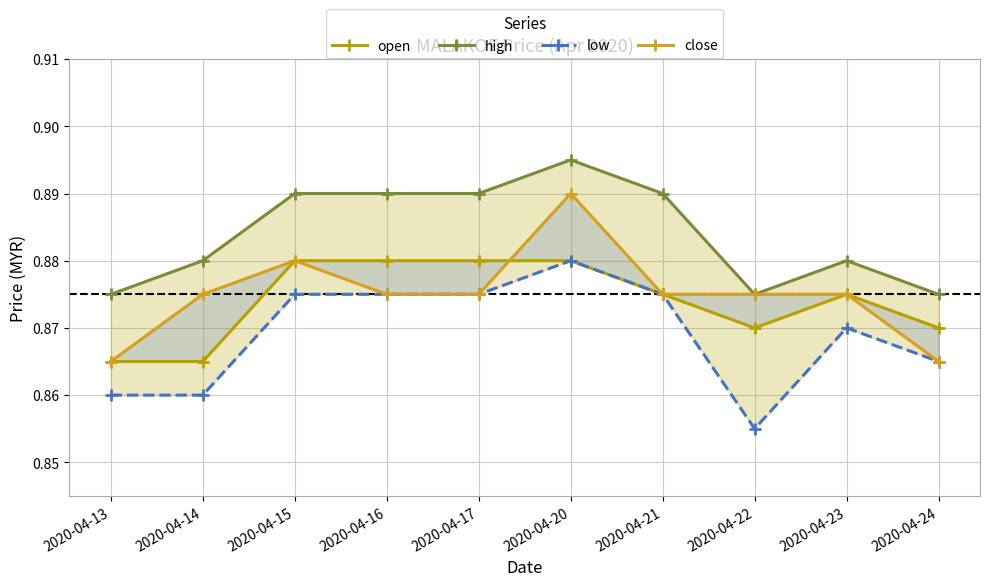

How many interior local valleys does the high series have?

1